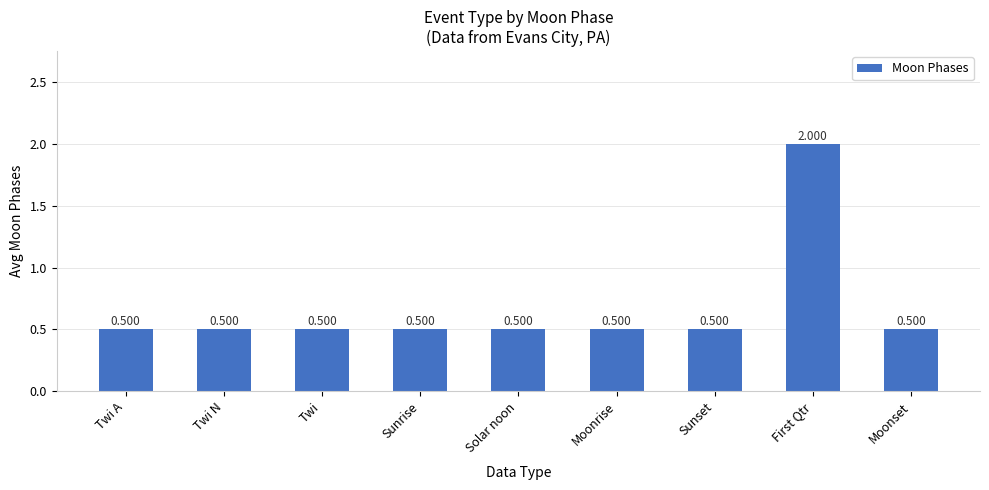

Are the bars horizontal?

No